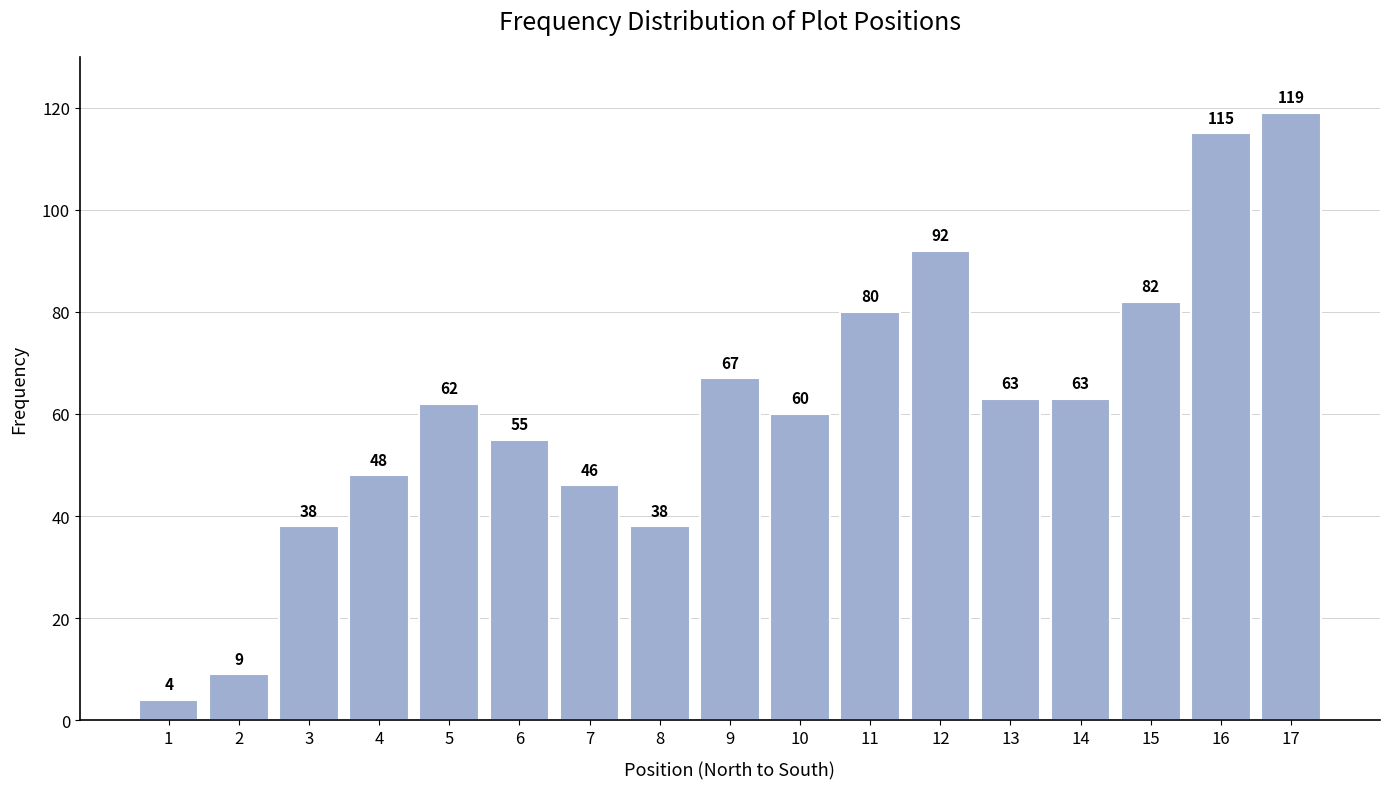

Reading left to right, extract all data points from this chart.

4	9	38	48	62	55	46	38	67	60	80	92	63	63	82	115	119